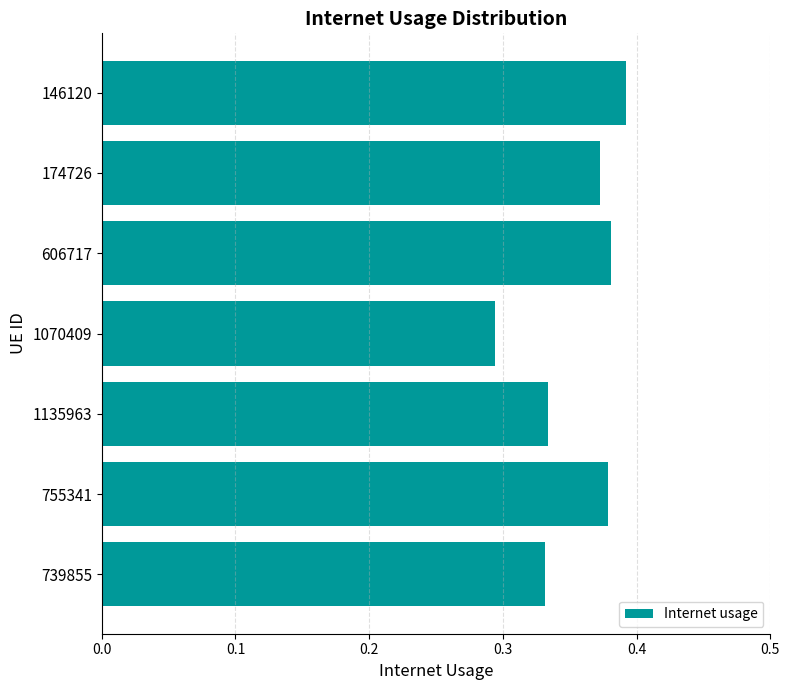

Where is the data nearest to the value 0?

1070409